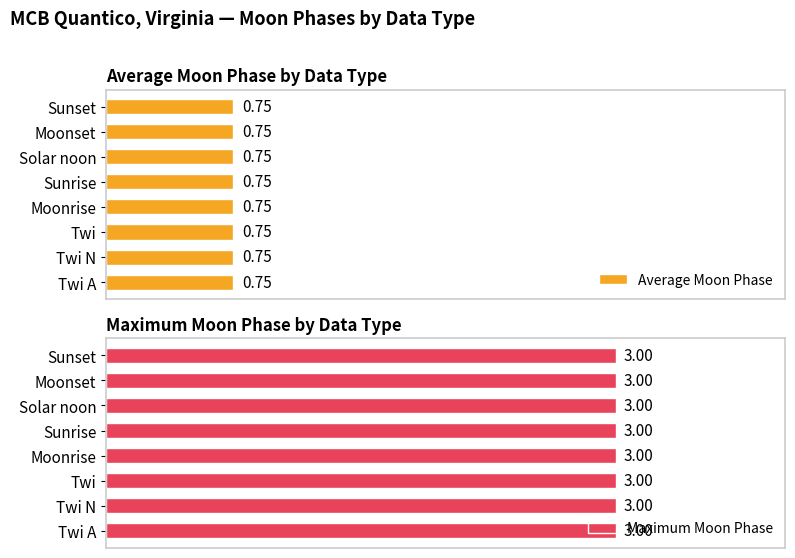

Which category has the highest value across all series?

Twi N